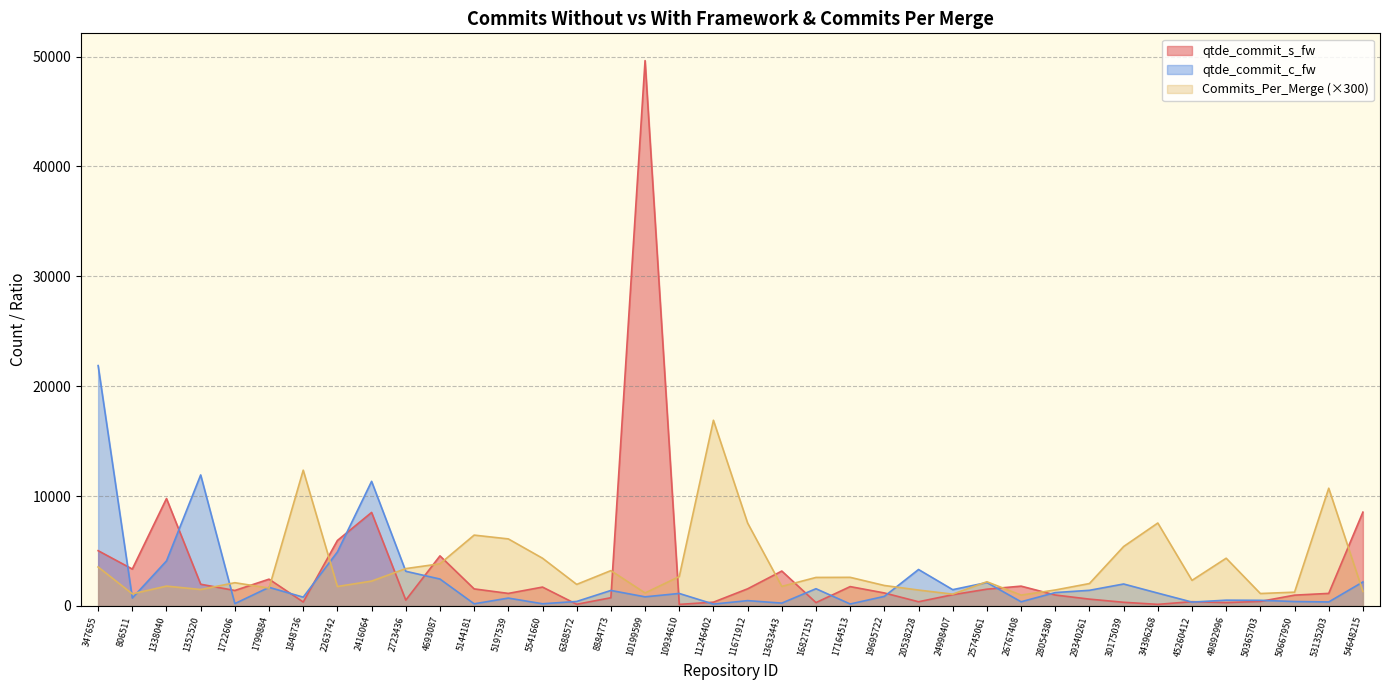

Rank the series at 20538228 from lowest to highest value.

qtde_commit_s_fw, Commits_Per_Merge (×300), qtde_commit_c_fw